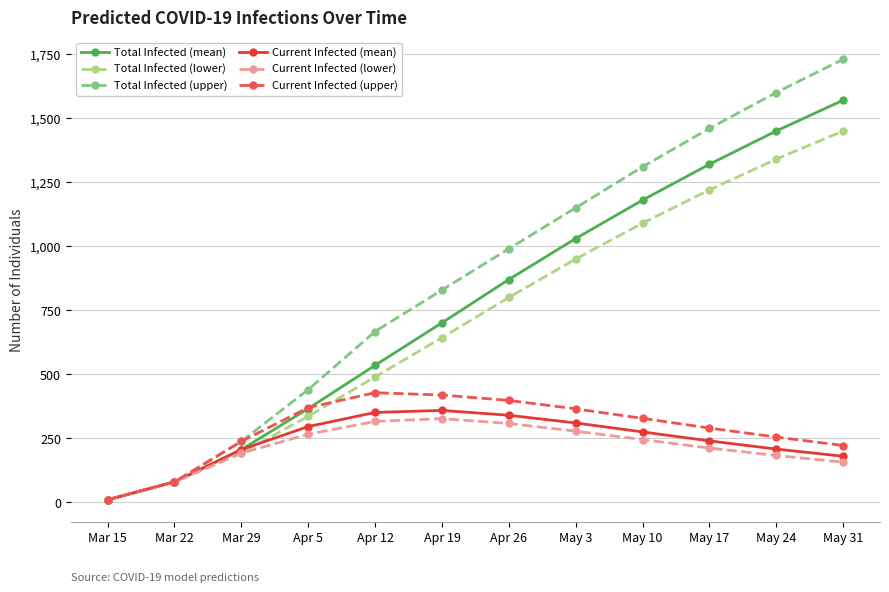

What is the difference between the Current Infected (upper) values at May 17 and Apr 26?

108